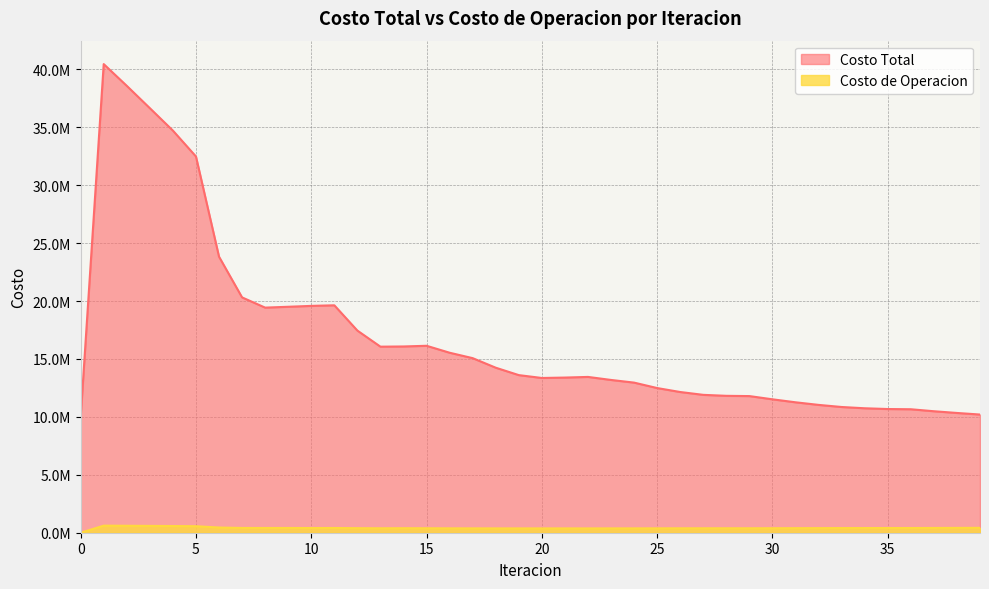

Is it true that Costo de Operacion equals 736617.7 at 39?

False